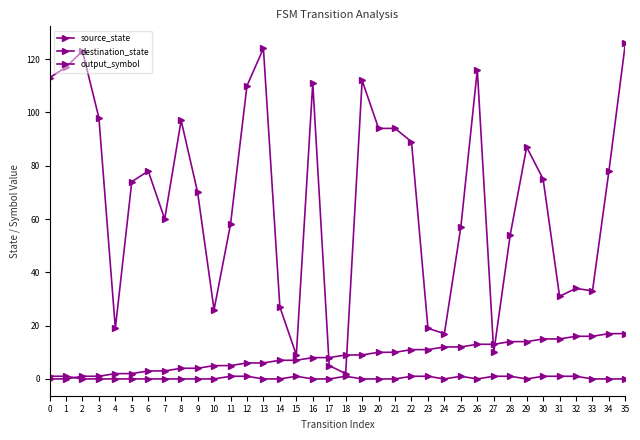

What is the value of the destination_state point at the 24th from the left?

19